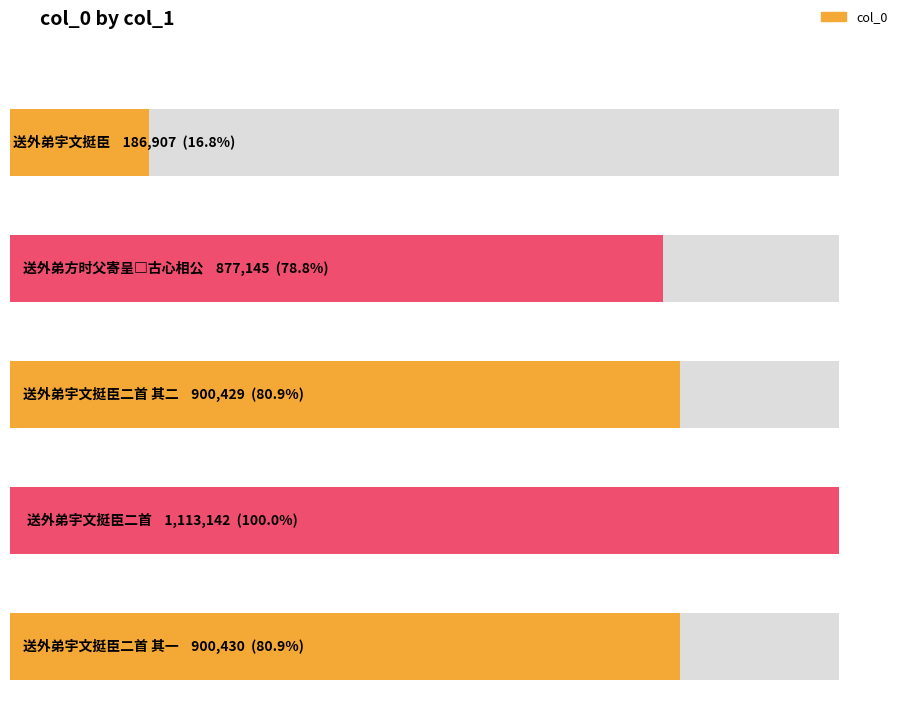

Rank the categories by value from lowest to highest.

送外弟宇文挺臣, 送外弟方时父寄呈□古心相公, 送外弟宇文挺臣二首 其二, 送外弟宇文挺臣二首 其一, 送外弟宇文挺臣二首